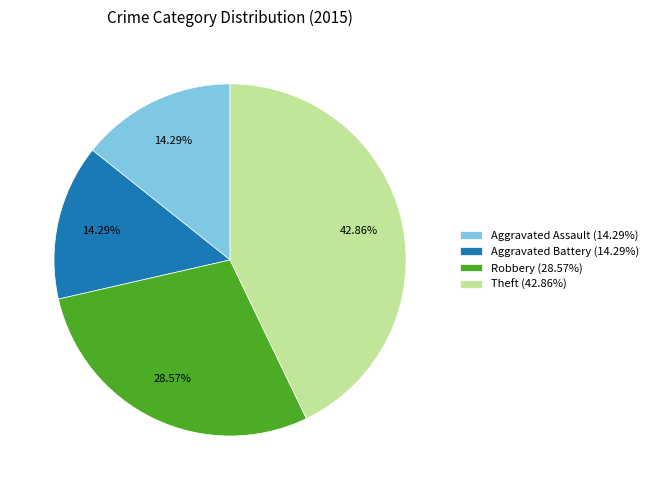

Which has a higher value, Robbery or Aggravated Assault?

Robbery